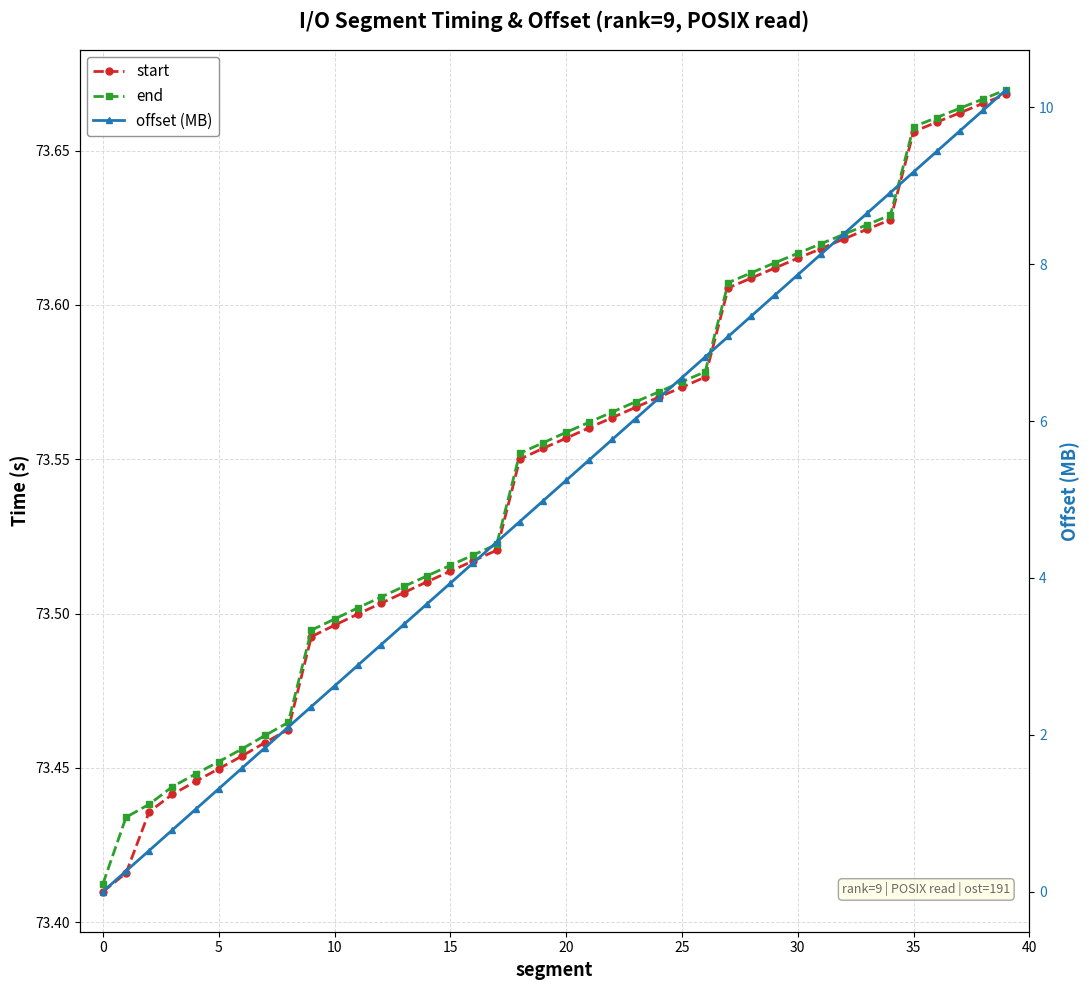

At how many categories does at least one series exceed 46?

40